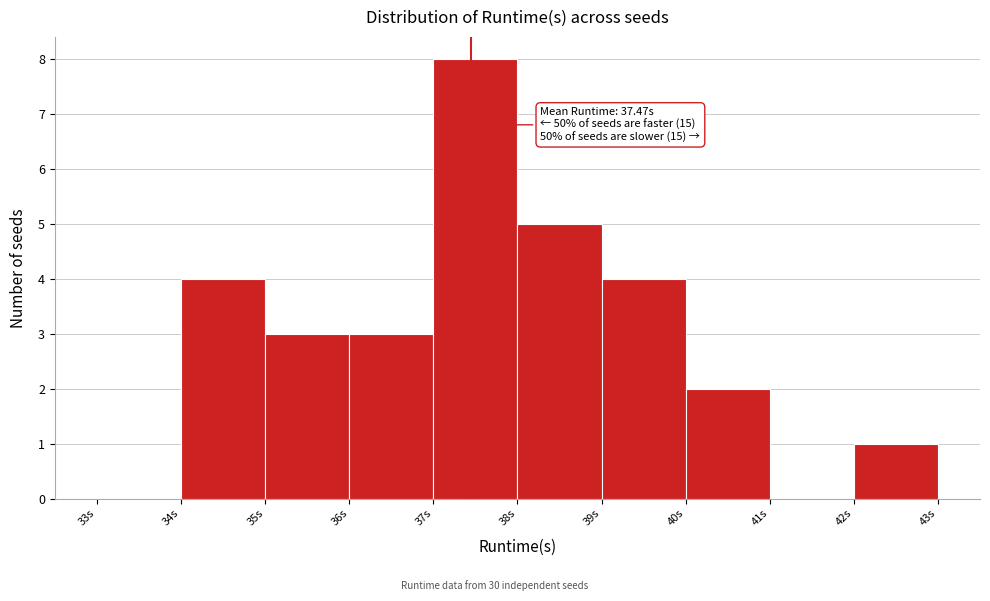

Which range on the x-axis has the tallest bar?

37 to 38